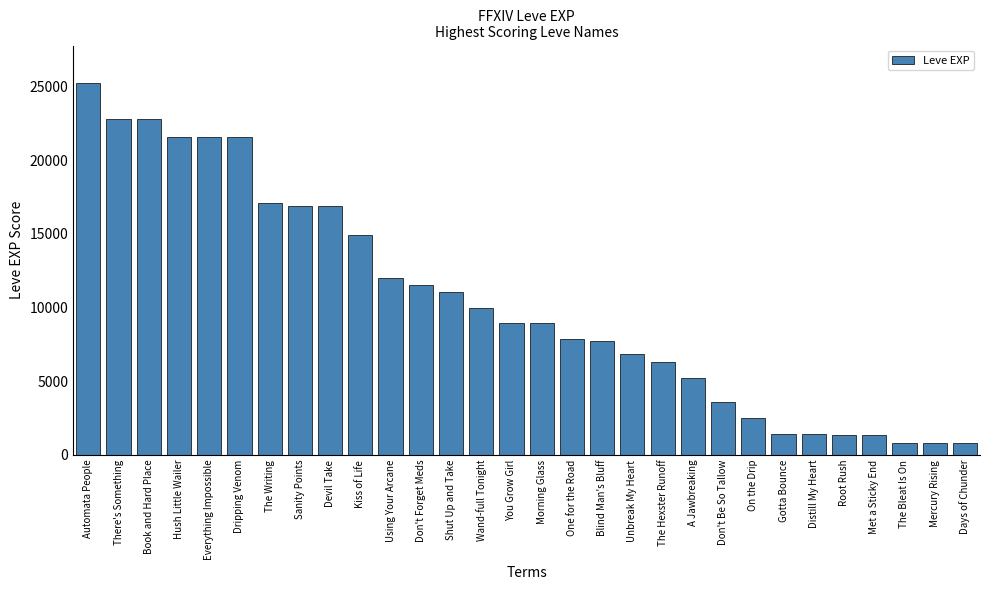

Does the chart contain stacked bars?

No